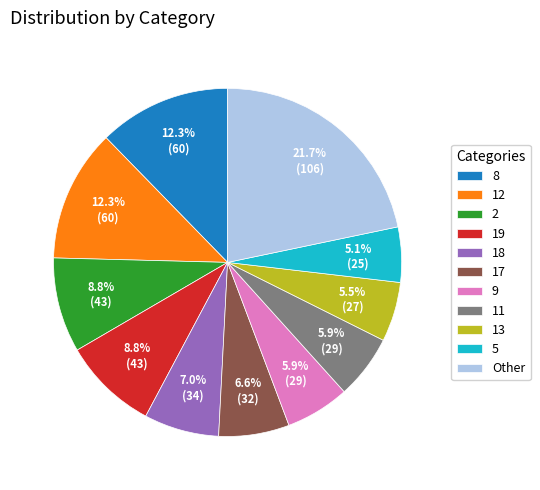

Is there any slice that represents more than half of the pie?

No